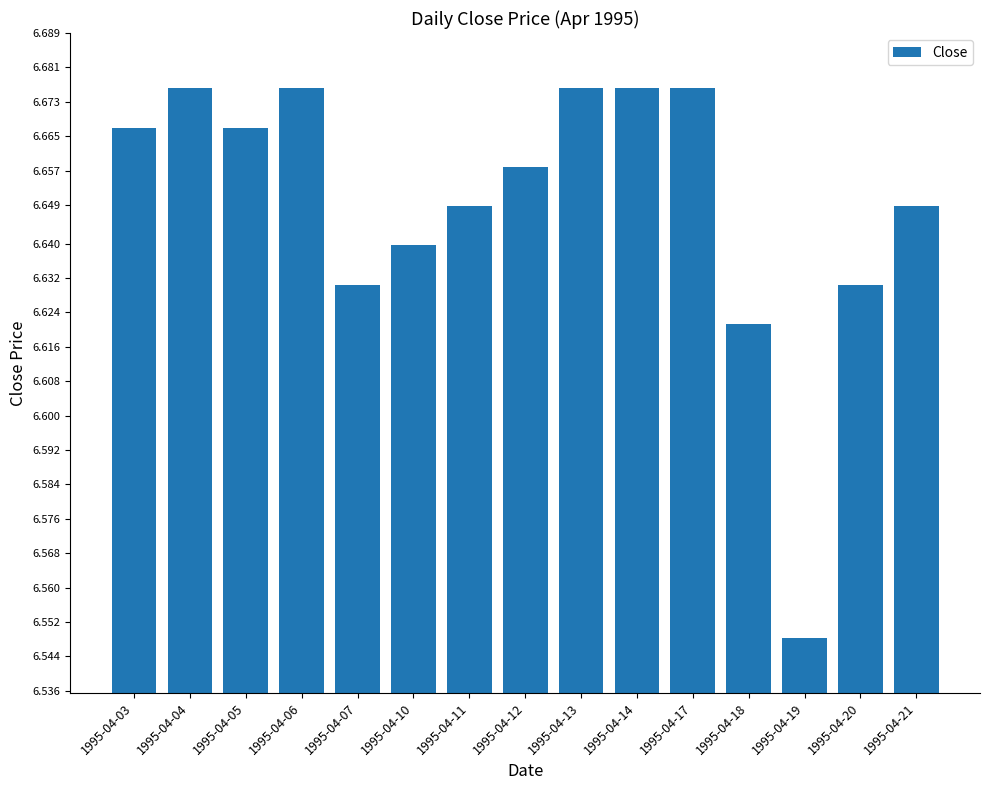

Which category has the lowest value across all series?

1995-04-19